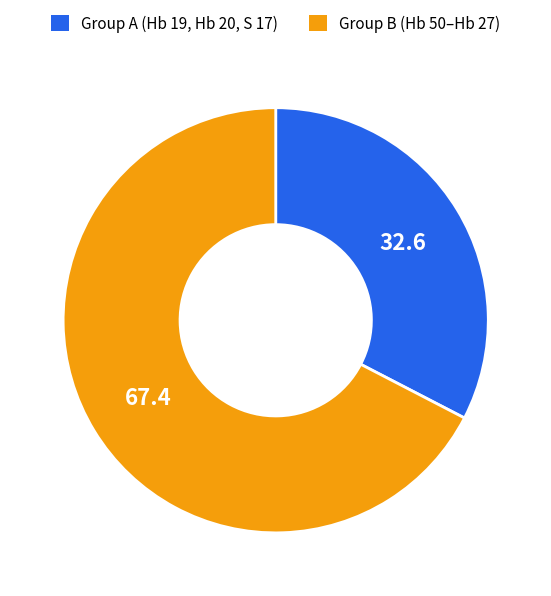

Is it true that Group A (Hb 19, Hb 20, S 17) is 33% of the pie?

True